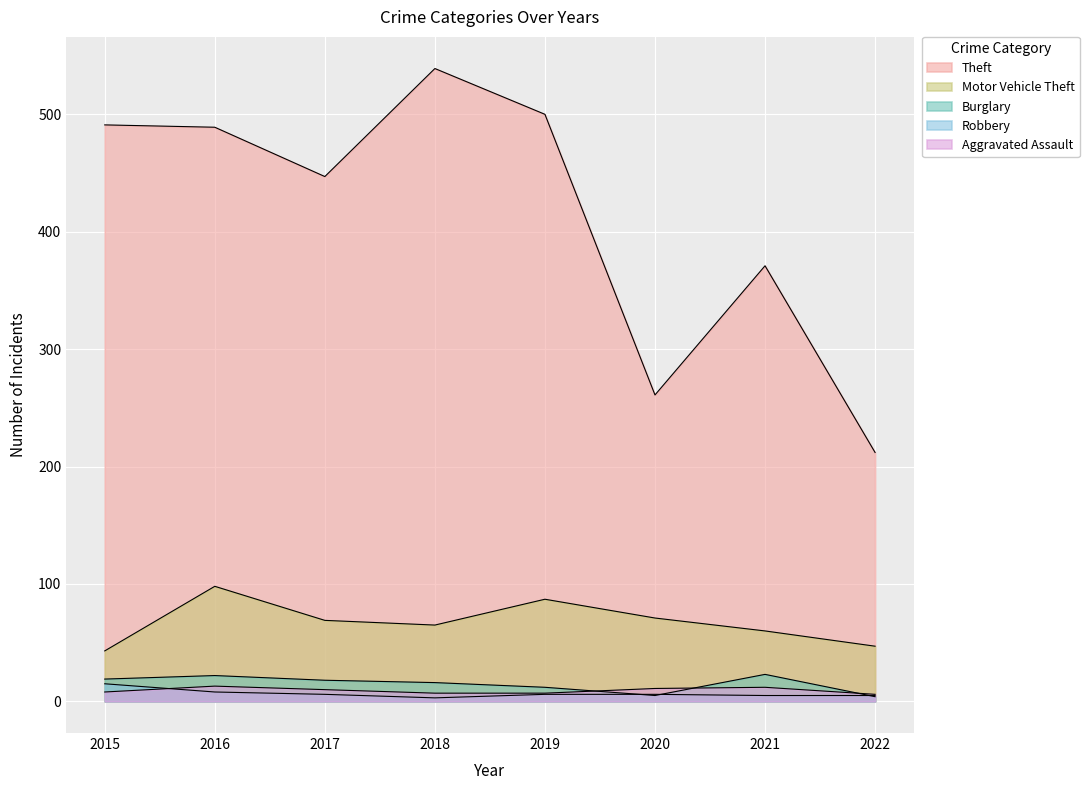

What is the value of the Burglary point at the 6th from the left?

5